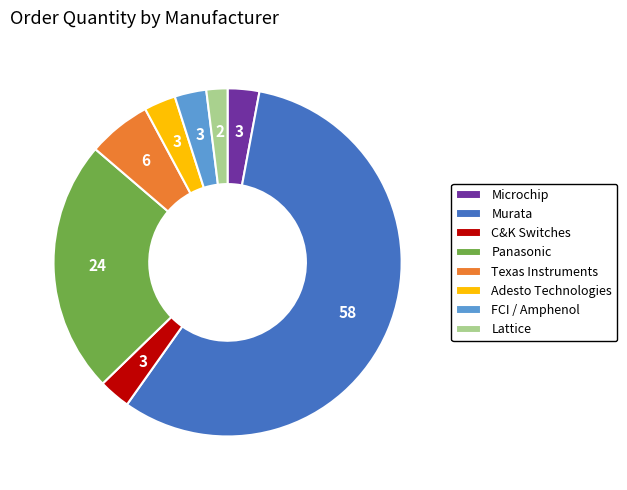

Is it true that C&K Switches is 3% of the pie?

True